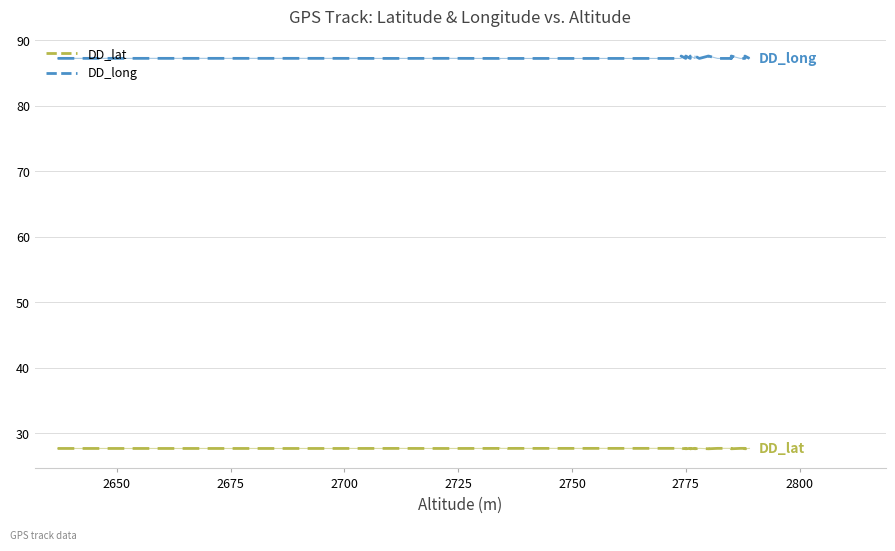

Is it true that DD_lat equals 8.6 at 2775?

False